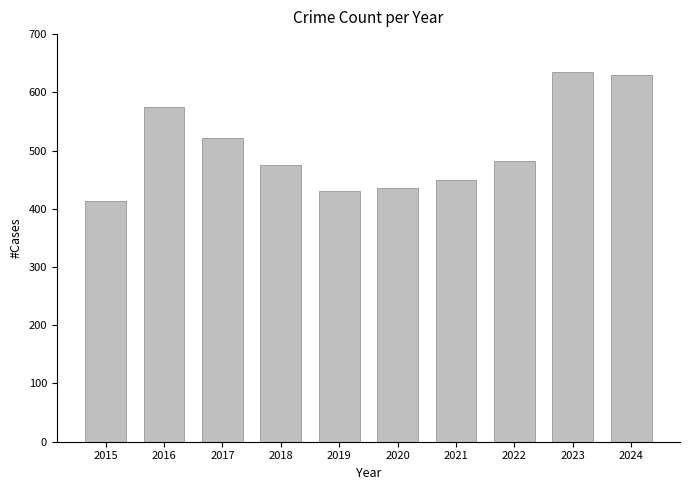

What is the ratio of the value at 2015 to the value at 2023?

0.7